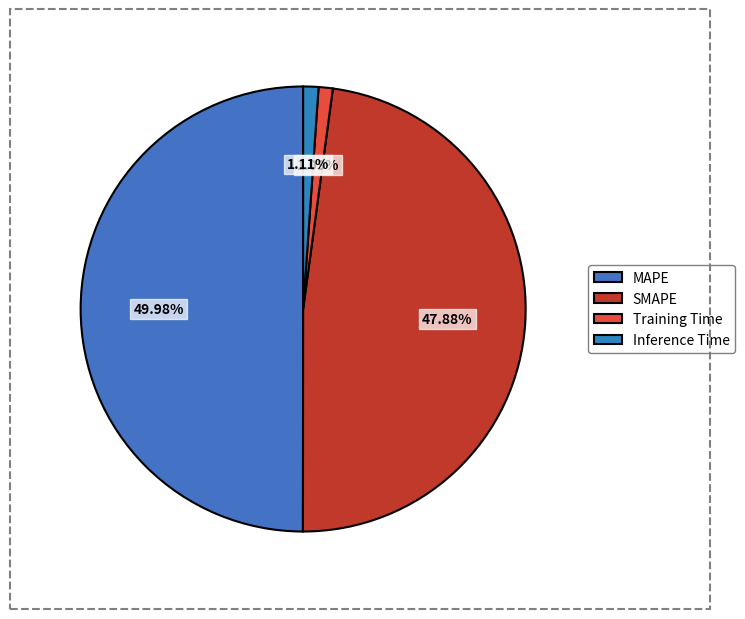

To the nearest percent, what is the average slice percentage?

25%